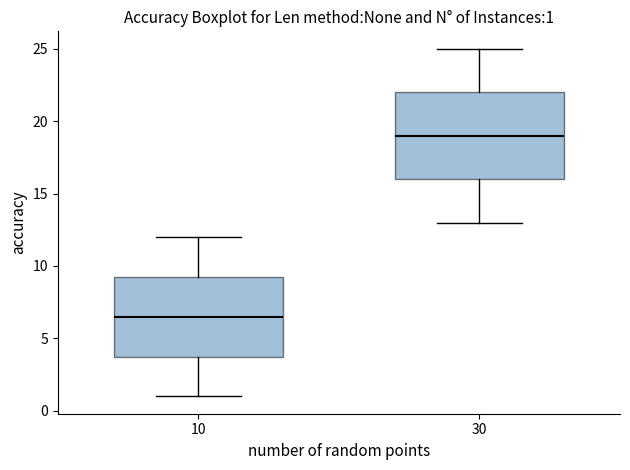

Comparing the boxes themselves (not the whiskers), which one is the tallest?

30